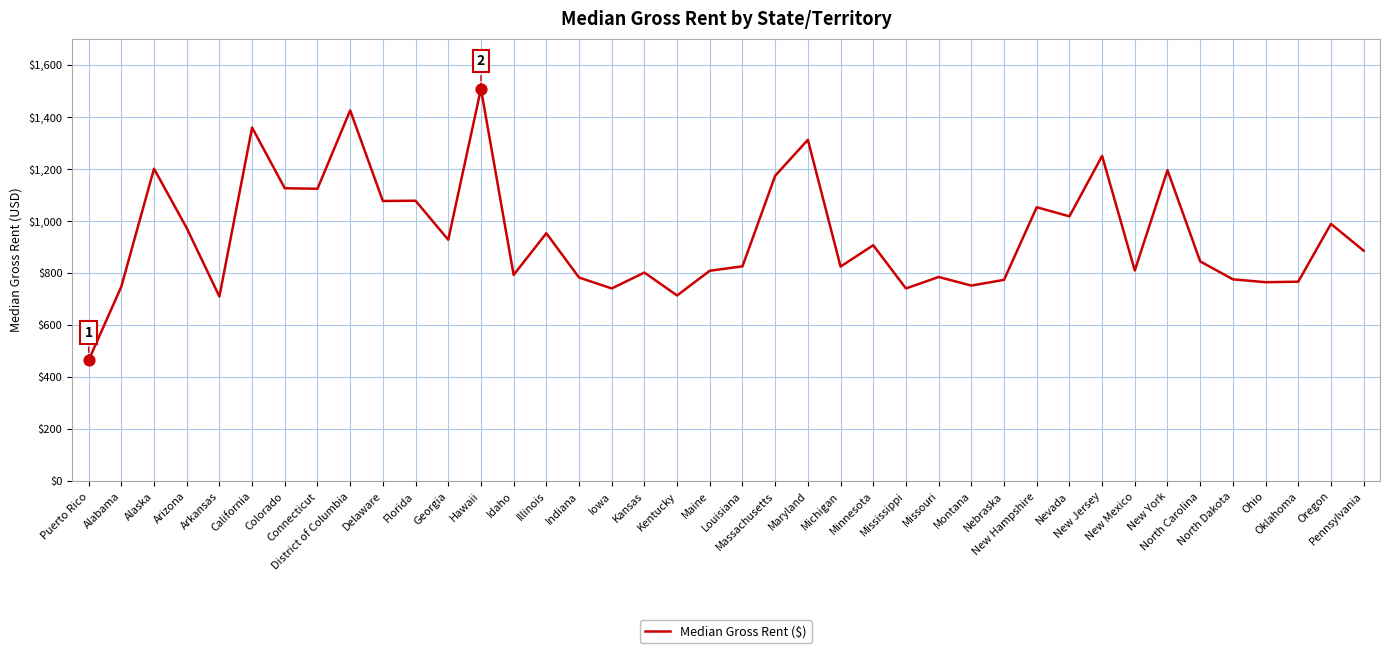

What is the change in value from Arizona to Illinois?

-20